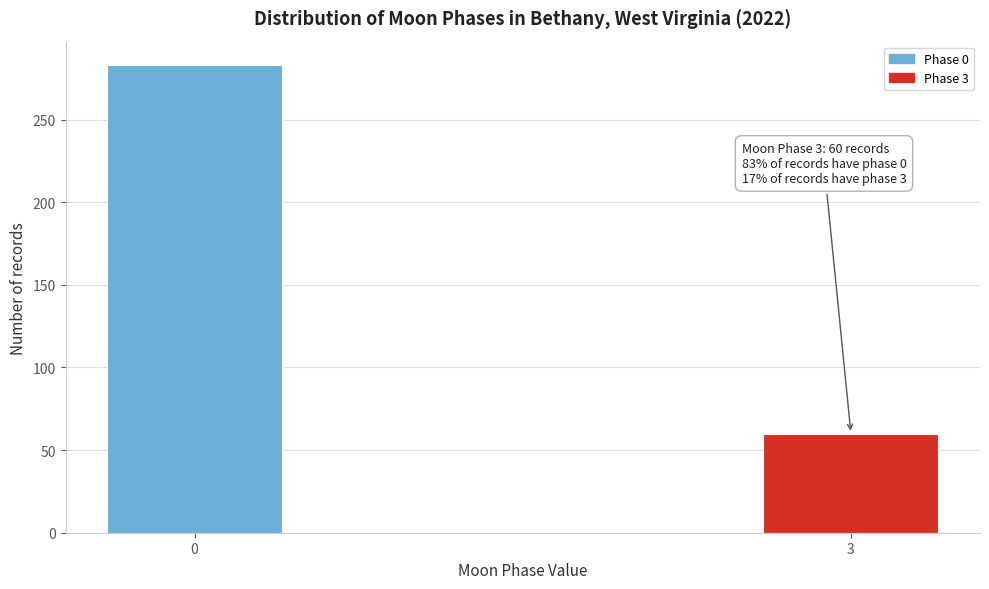

Reading right to left, list all the values displayed in this chart.

3=60	0=283